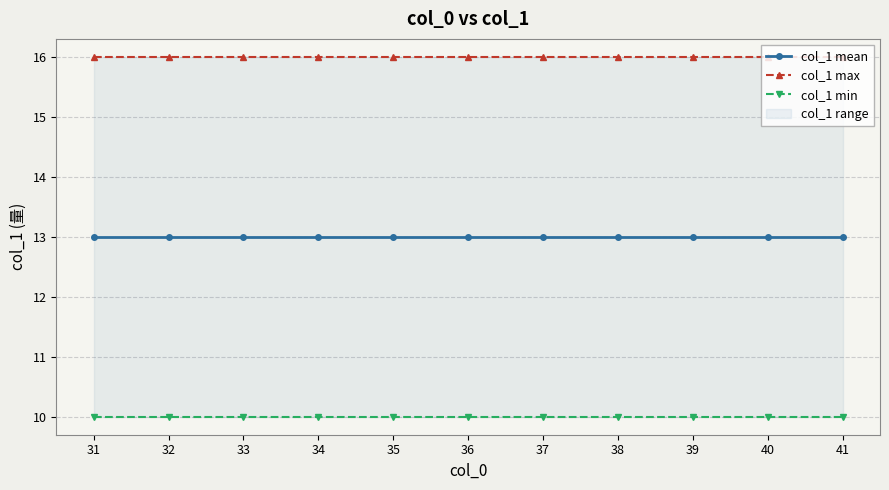

True or false: col_1 min and col_1 mean cross at least once.

False